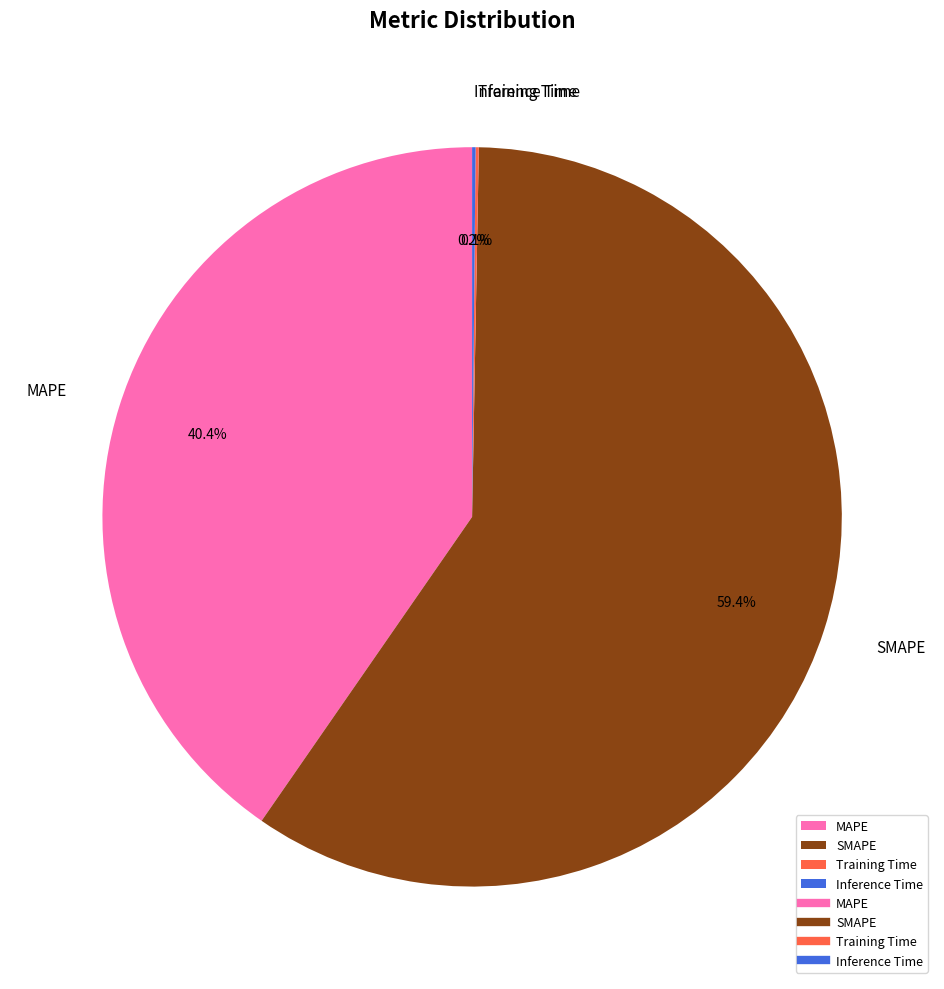

To the nearest percent, what is the average slice percentage?

25%